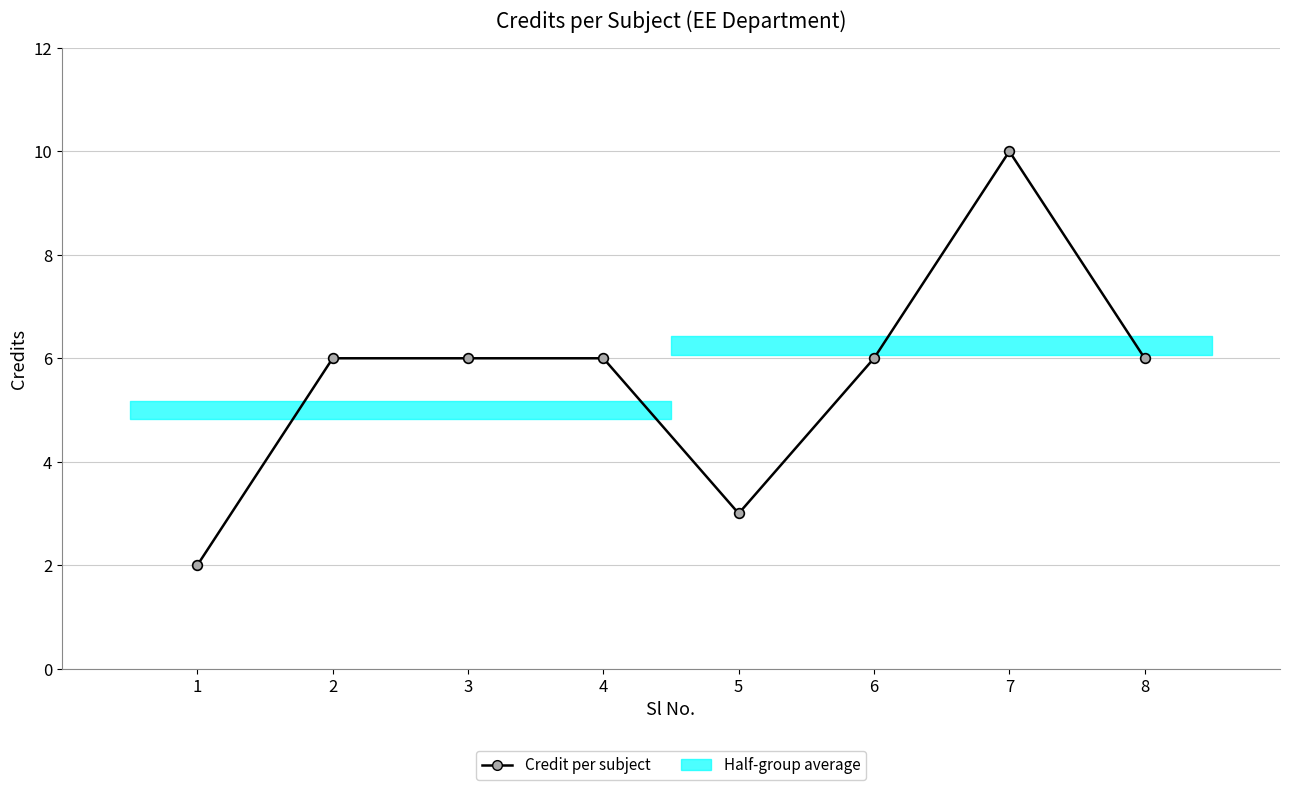

Does the chart have visible grid lines?

Yes